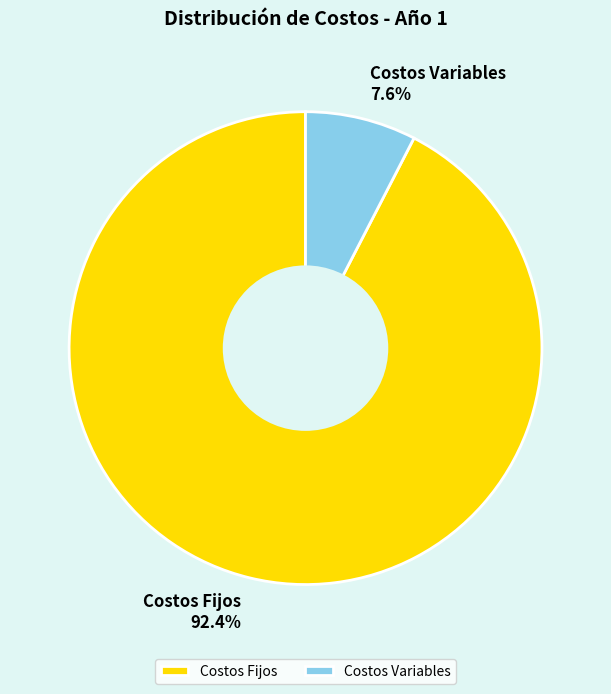

What portion of the pie excludes Costos Variables?

92.4%